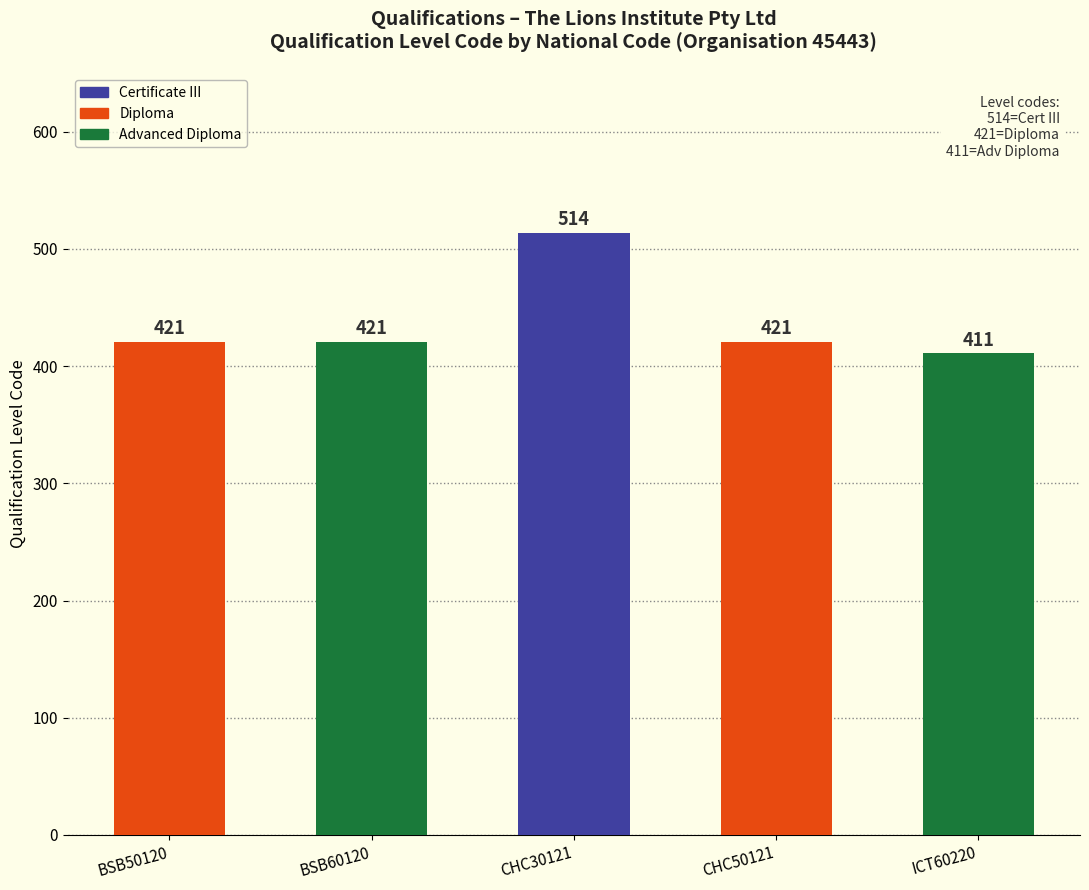

How many bars are there in total?

5